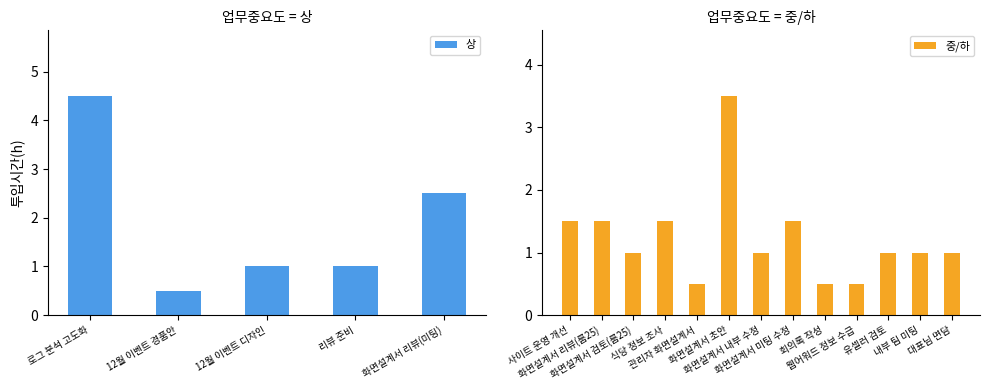

Is it true that the value at 웹어워드 정보 수급 is 0.5?

True